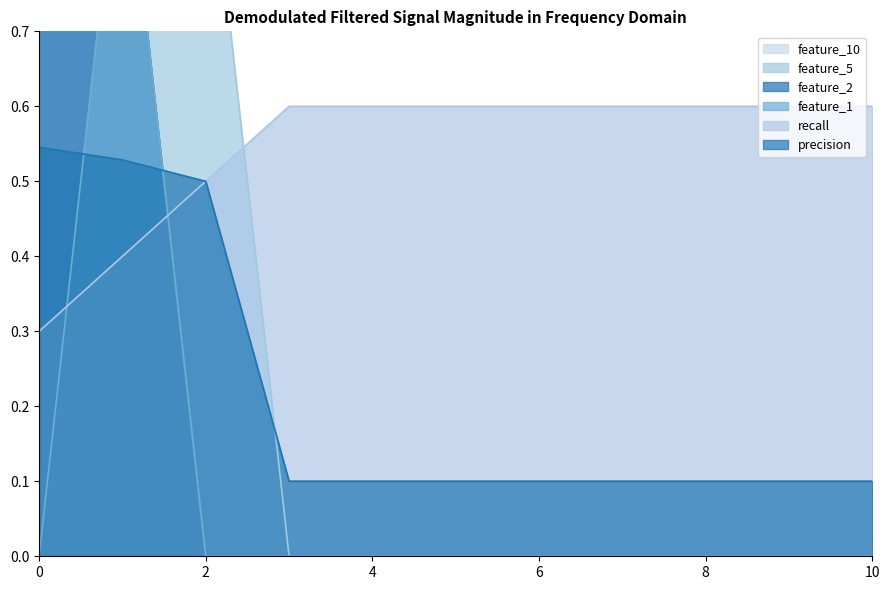

At which category does feature_1 reach its first local peak?

1